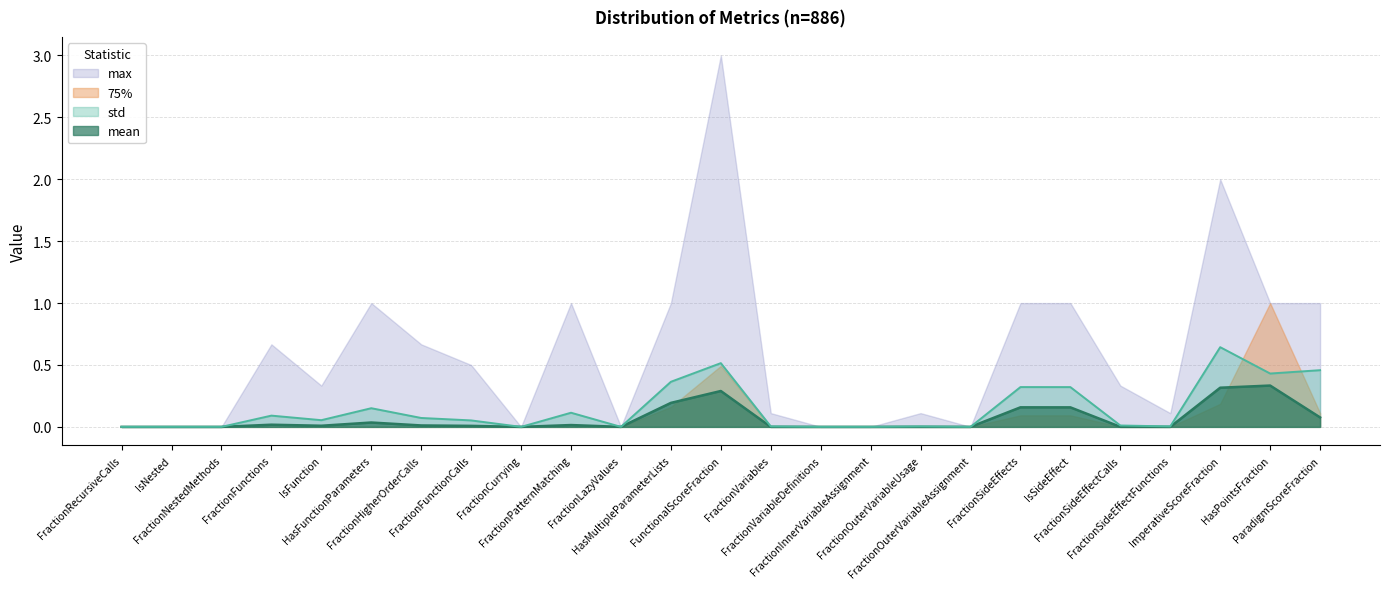

What is the greatest value displayed?

3.0